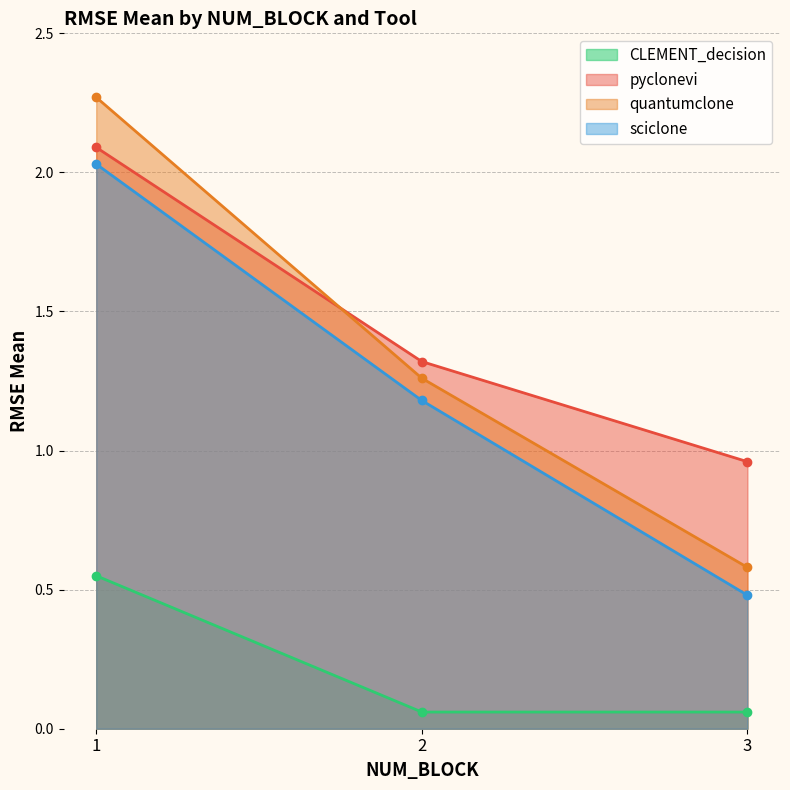

At how many categories does at least one series exceed 1?

2